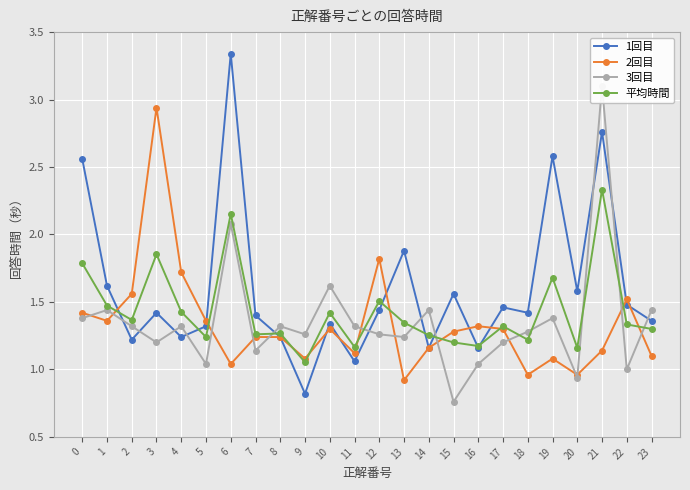

Rank the series by their maximum value, from highest to lowest.

1回目, 3回目, 2回目, 平均時間